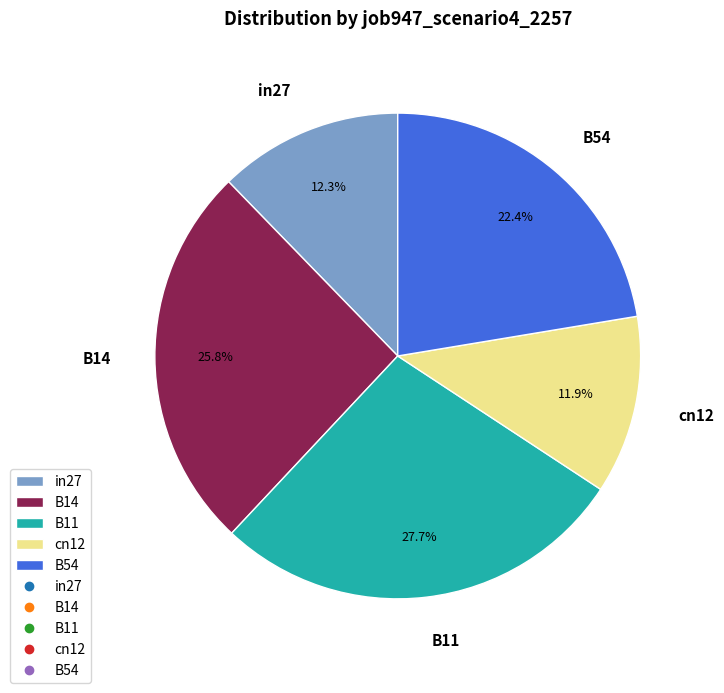

Does any single category account for the majority?

No